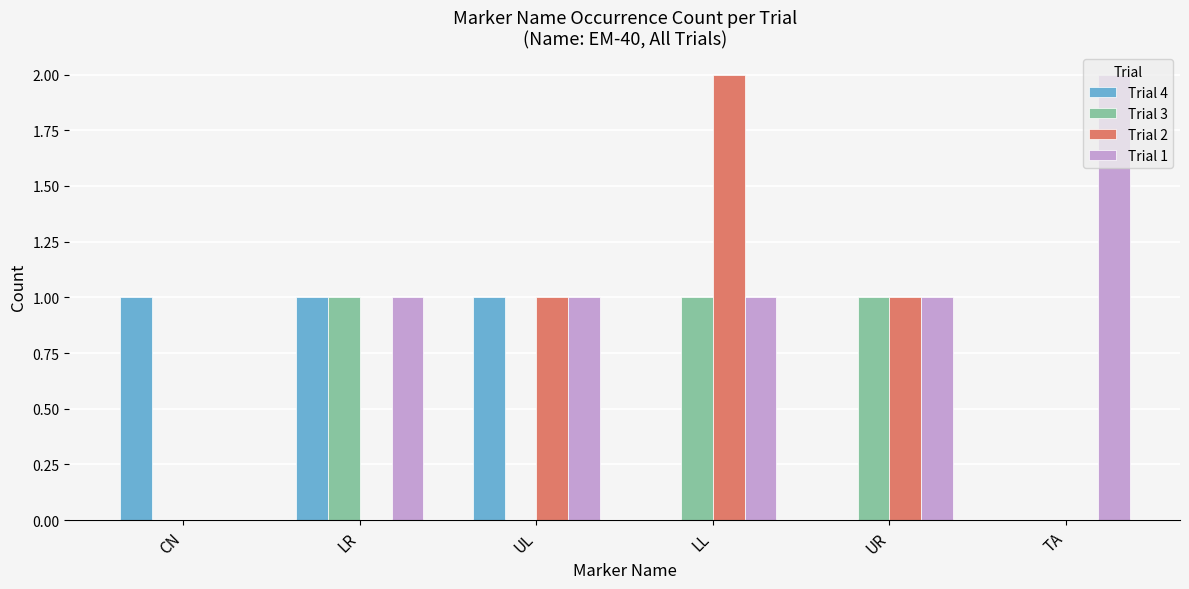

How many groups of bars are there?

6